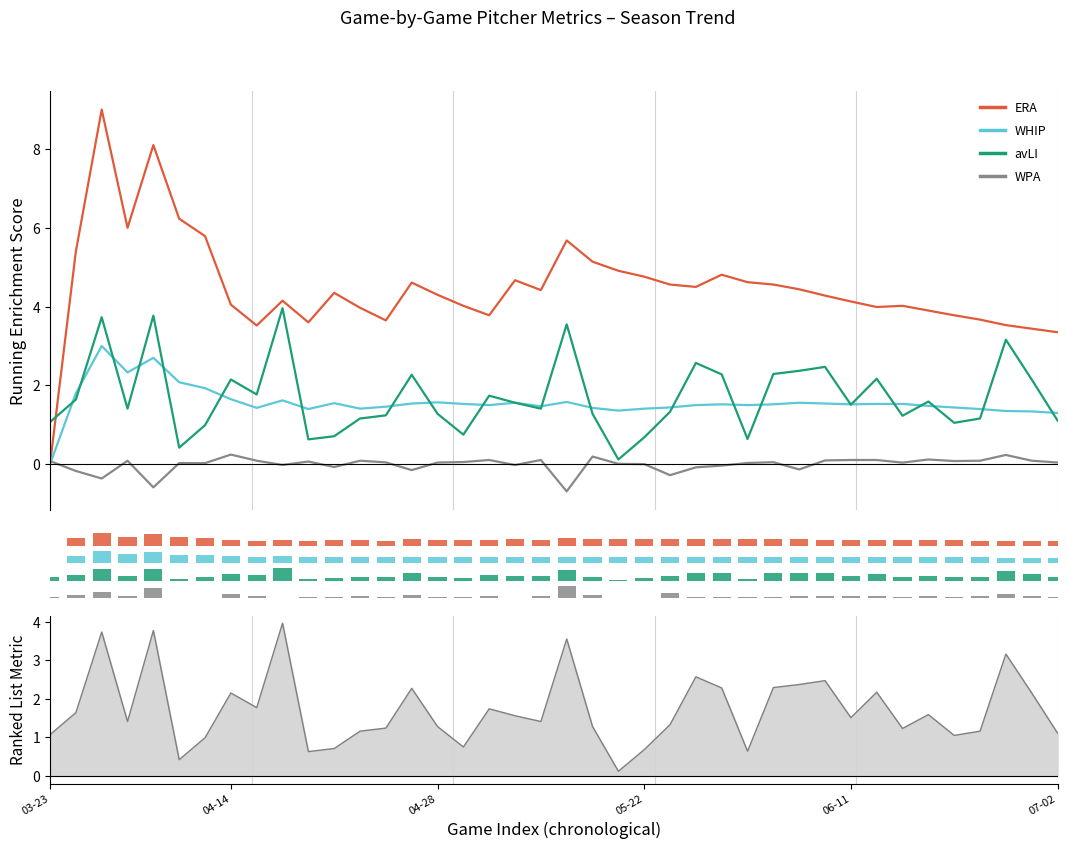

Which has a higher value, 38 or 28?

28